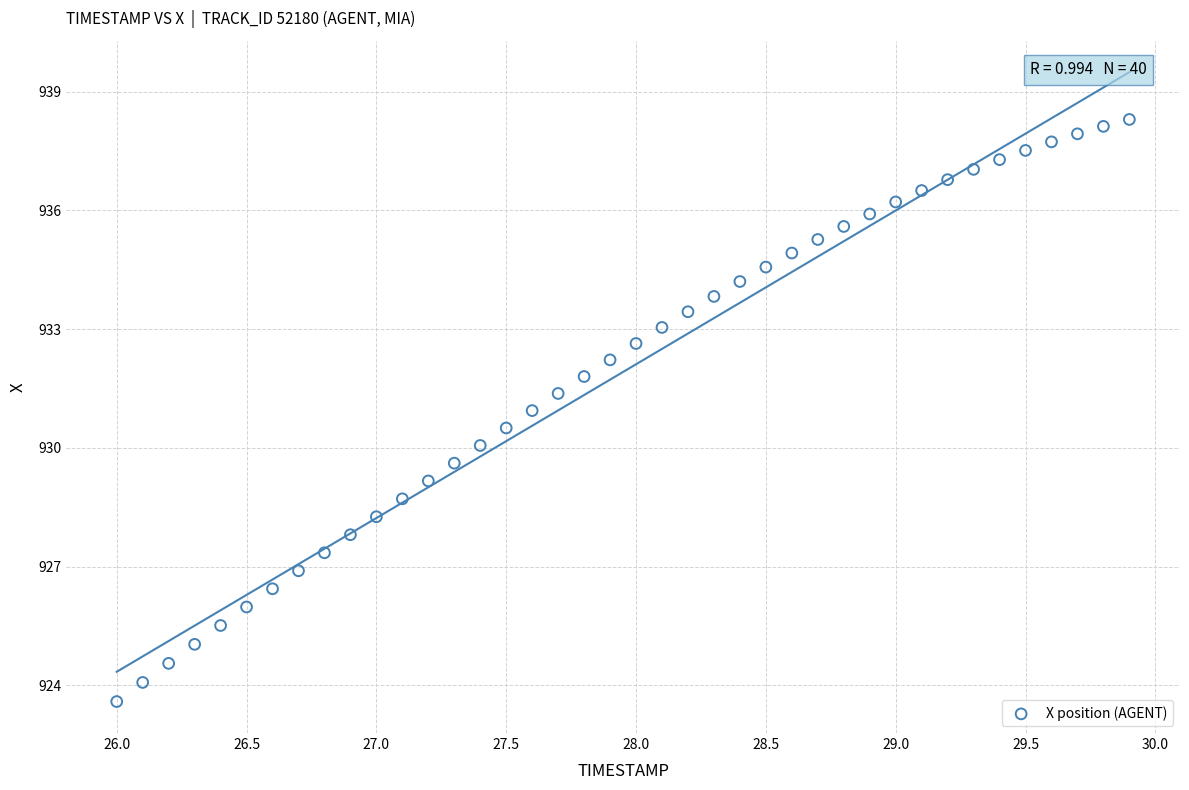

What is the range of Y values (max minus min)?

14.7